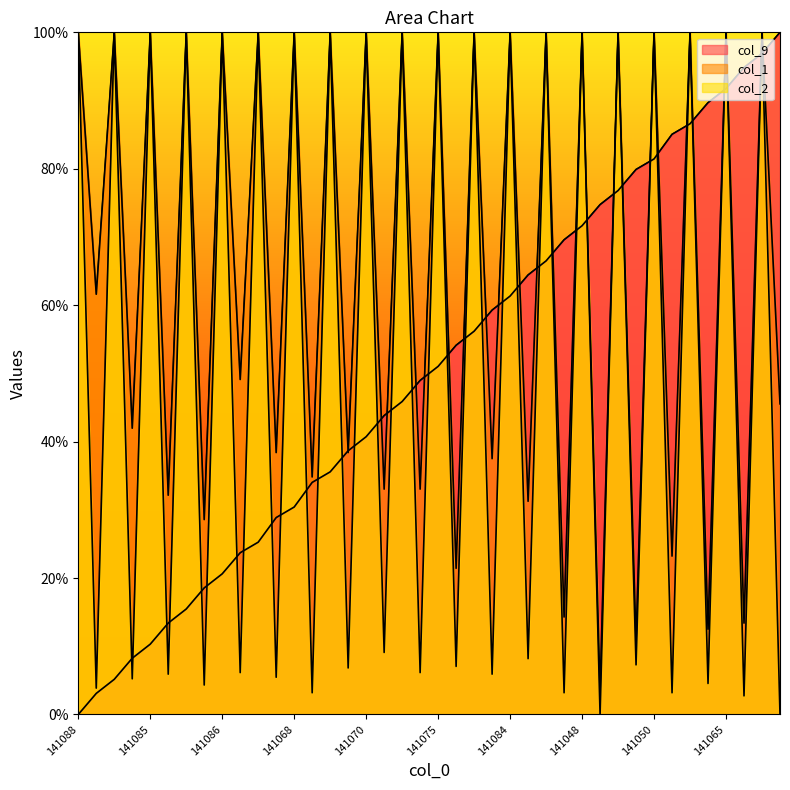

How many times do col_2 and col_9 cross each other?

37